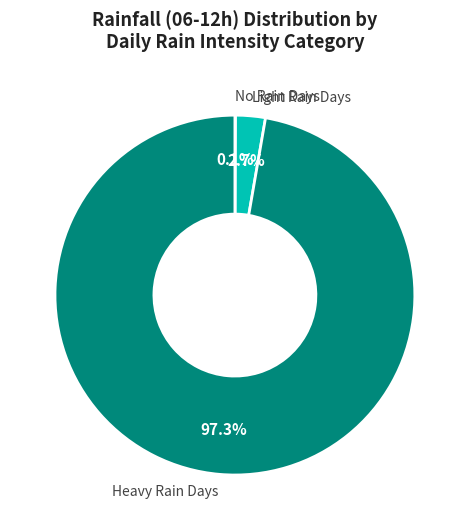

Is there a majority slice in this chart?

Yes